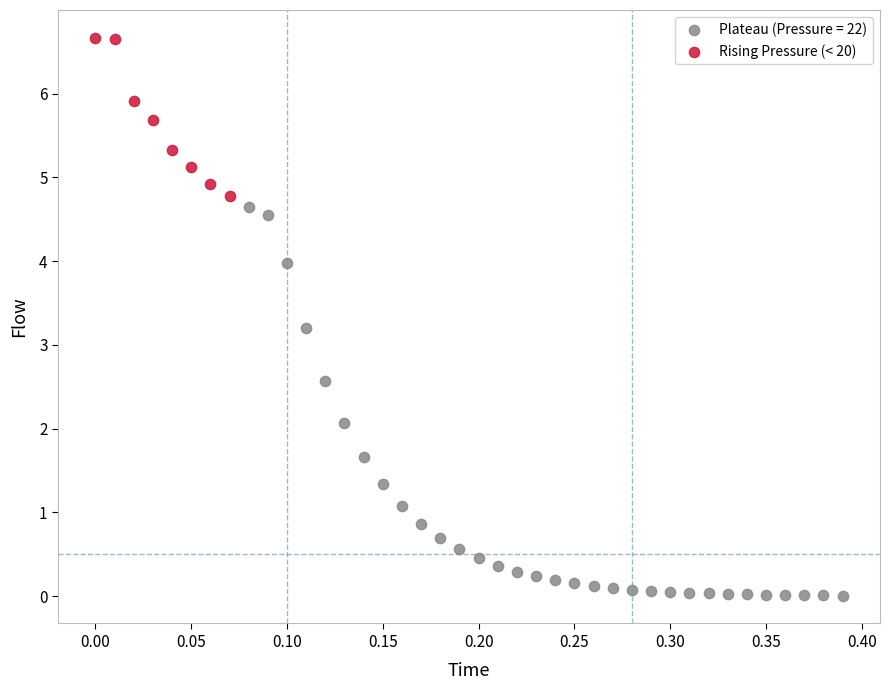

Which series has the largest Y range (max minus min)?

Plateau (Pressure = 22)